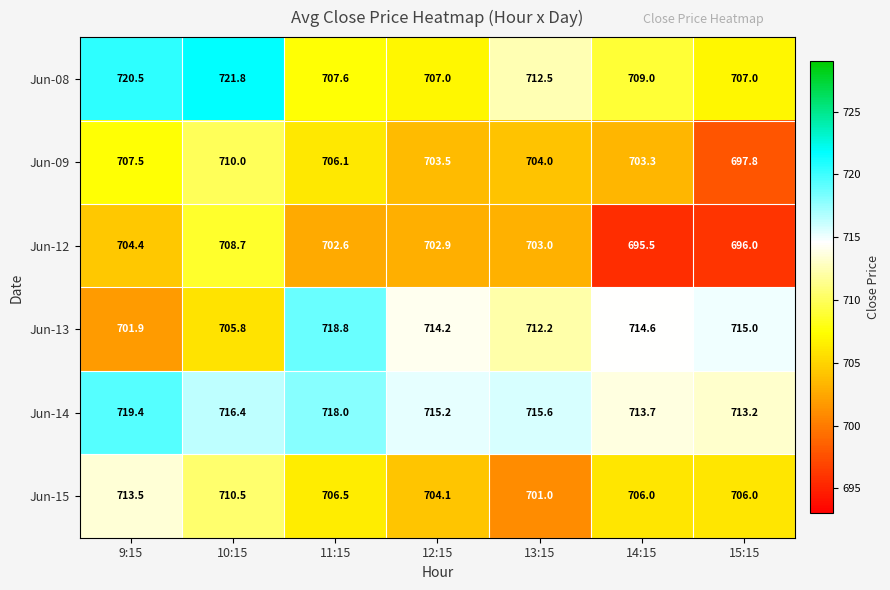

List the series in order of their peak value, lowest first.

Jun-12, Jun-09, Jun-15, Jun-13, Jun-14, Jun-08